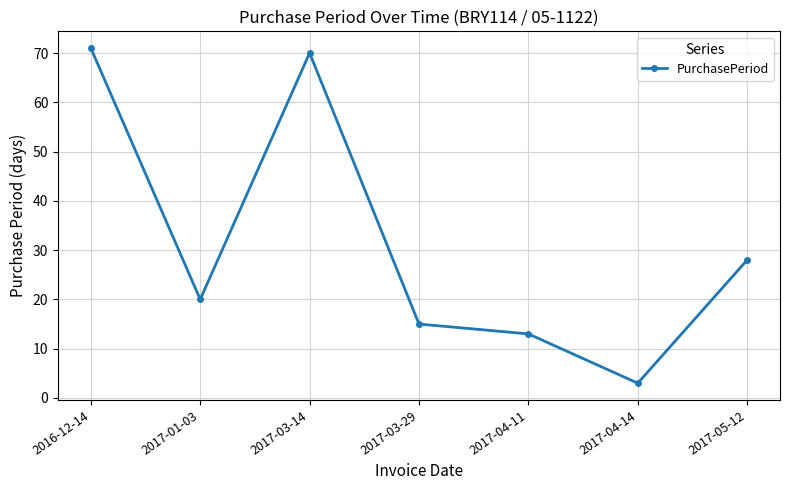

What is the minimum value shown in the chart?

3